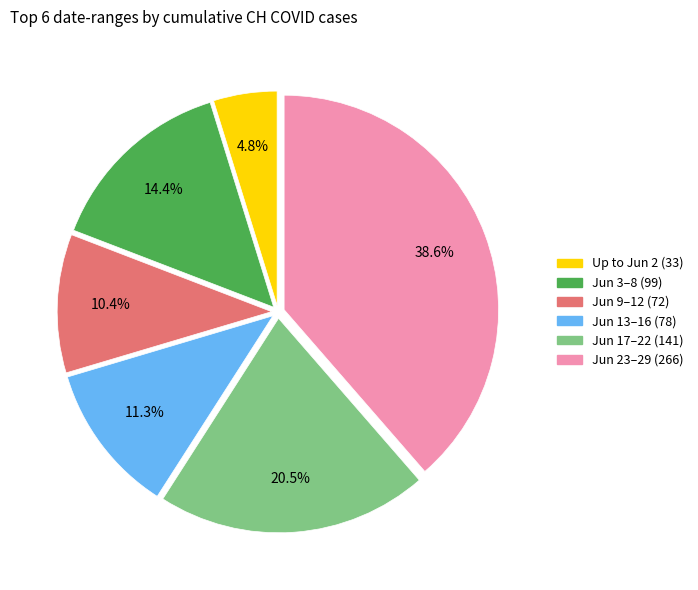

Does any single category account for the majority?

No